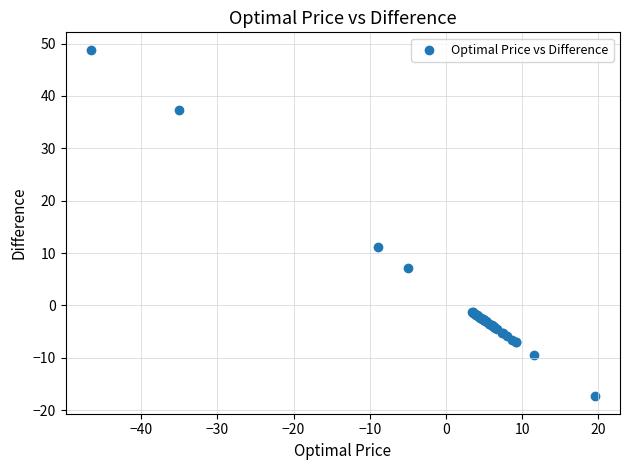

What Y value in the scatter plot is closest to 15?

11.1